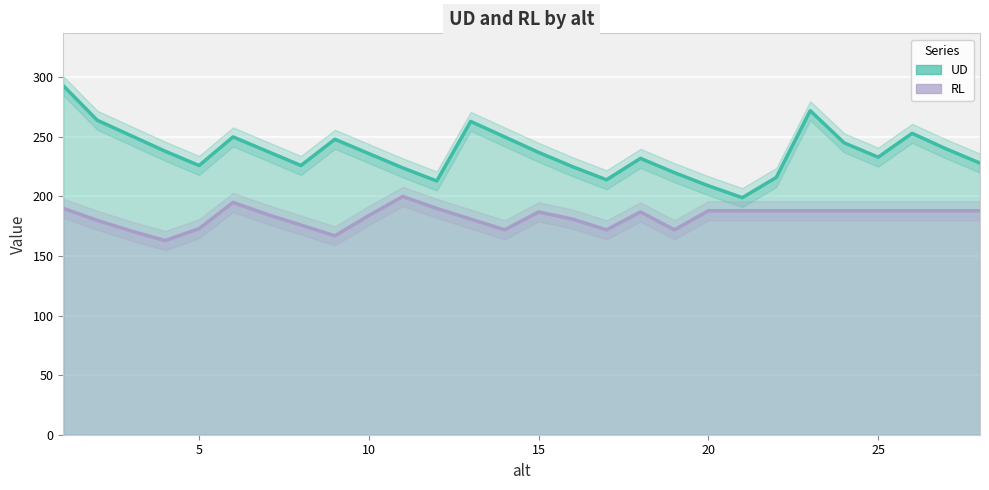

What is the average value of the RL series?

183